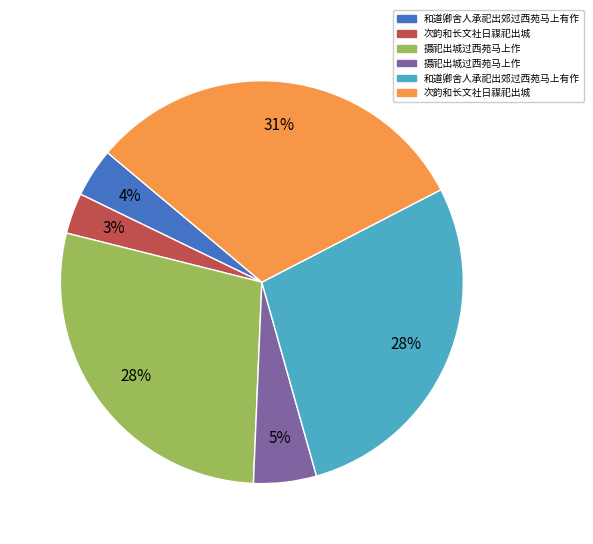

Is there any slice that represents more than half of the pie?

No